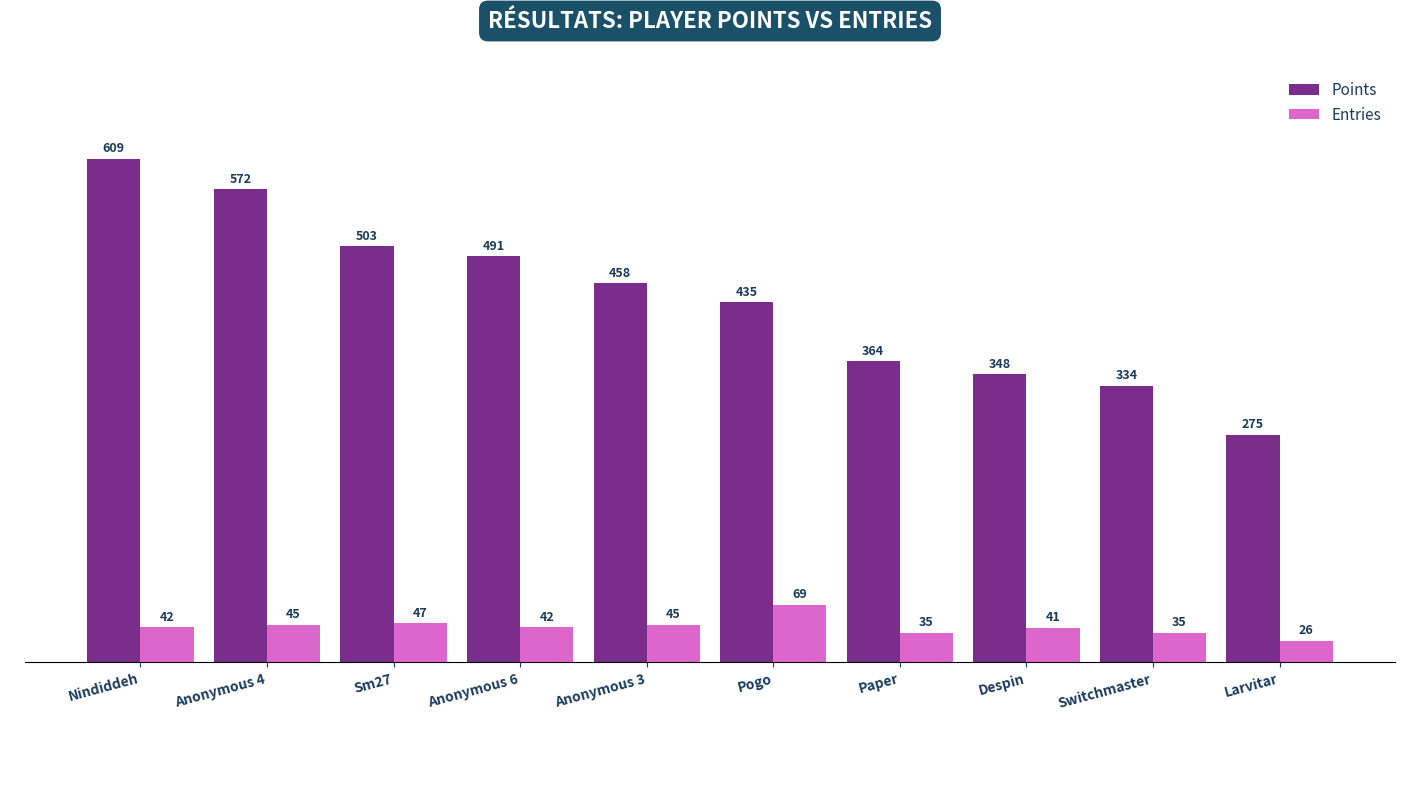

Which series changed the most between Pogo and Paper?

Points